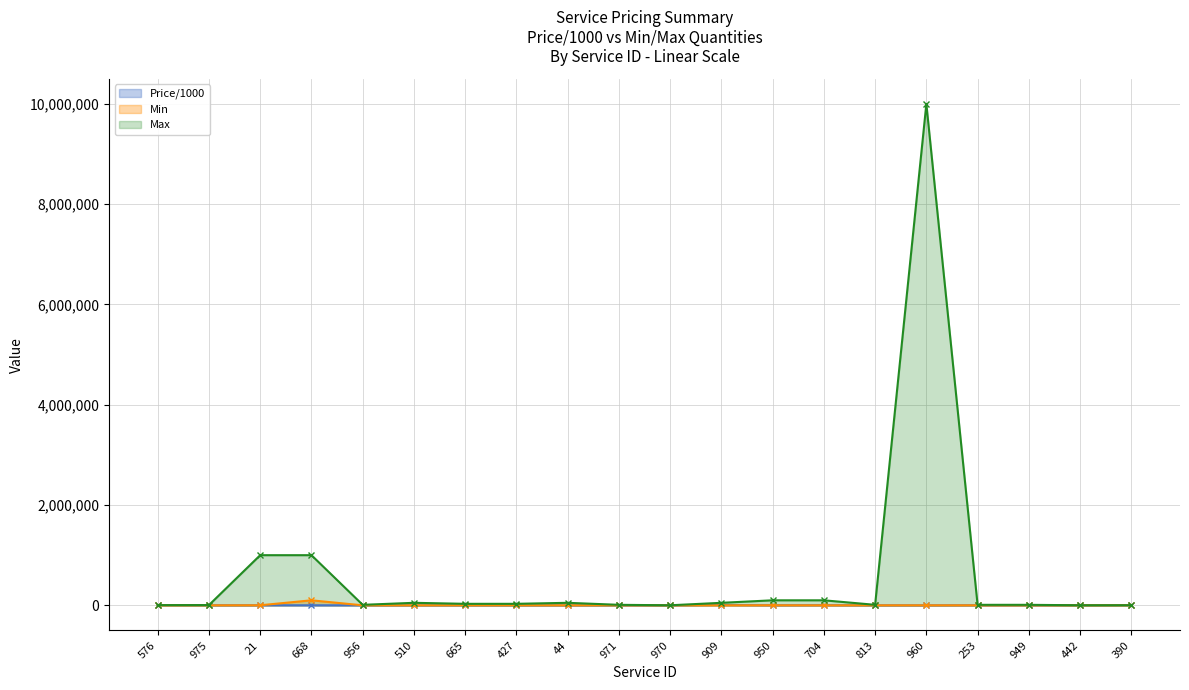

Read the Price/1000 value at 970, to the nearest 50.

550